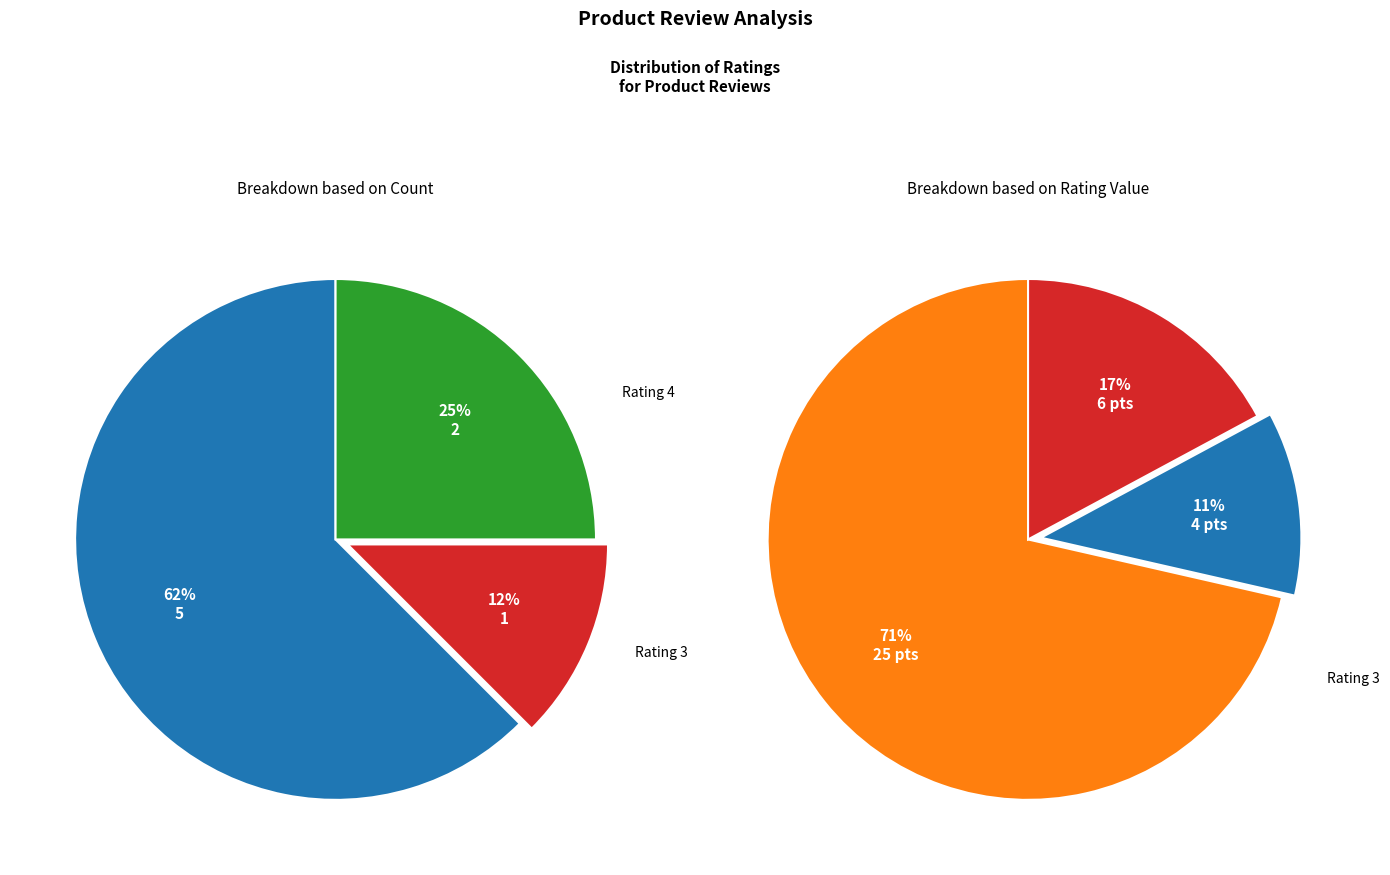

Does bagus review account for over 50% of the chart?

No